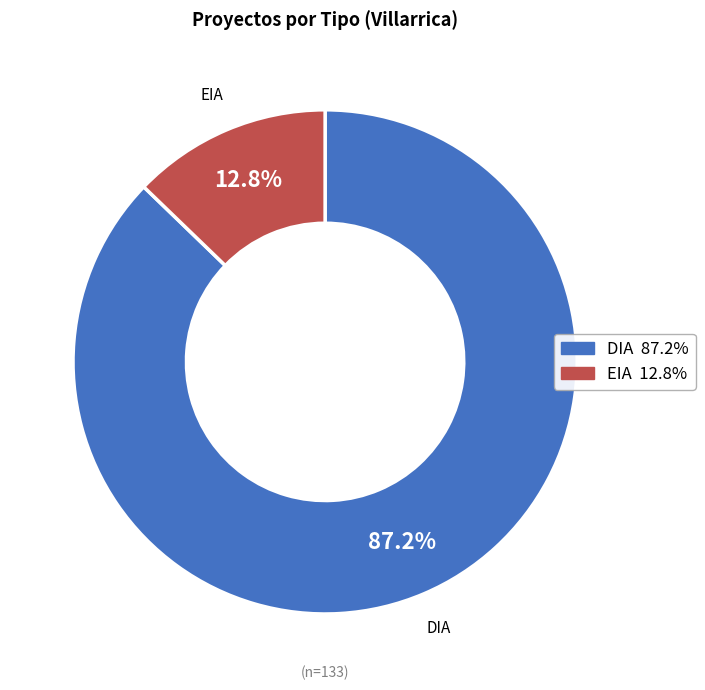

How many segments does this pie chart have?

2